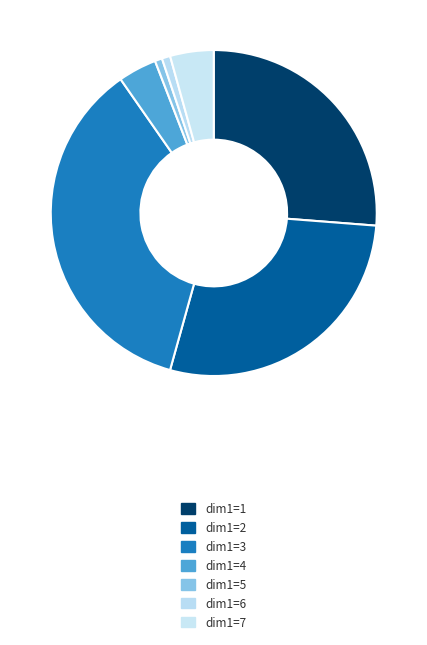

Is there a majority slice in this chart?

No